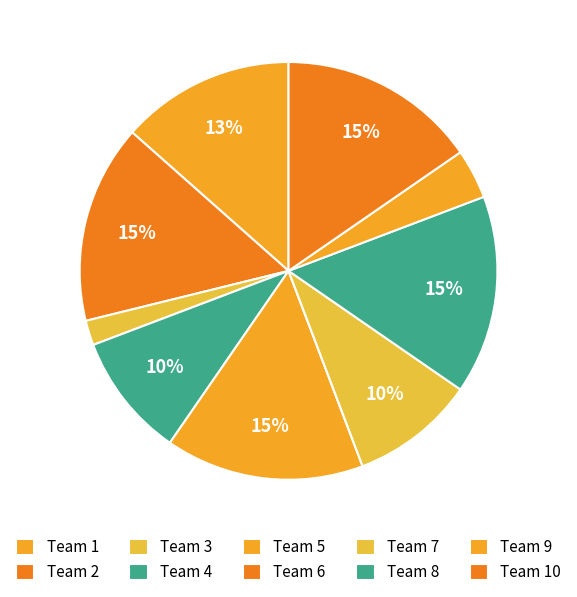

To the nearest percent, what is the combined percentage of Team 9 and Team 7?

13%